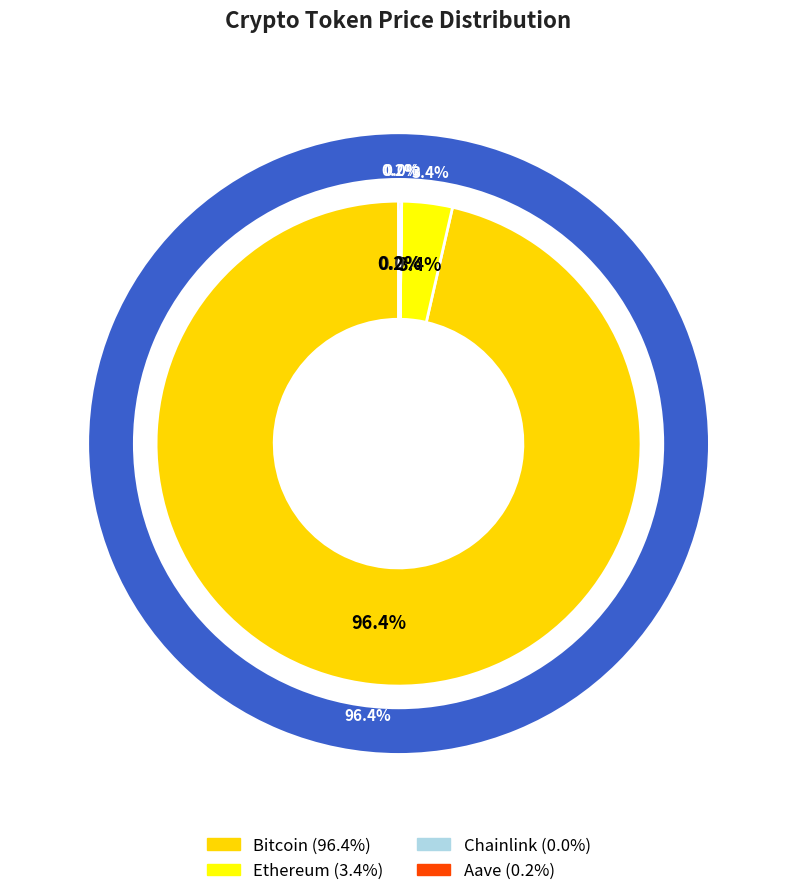

To the nearest percent, what portion does Ethereum represent?

3%